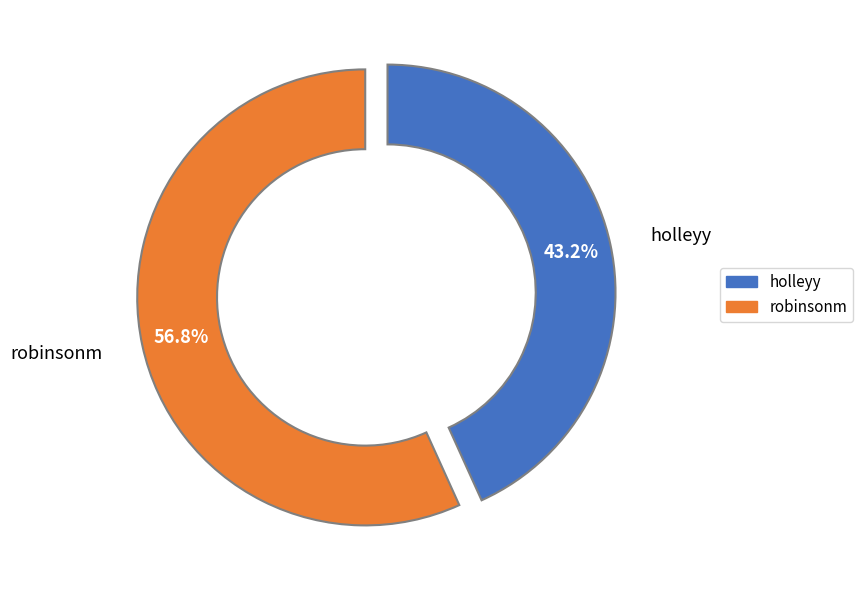

Count the number of slices in the pie.

2